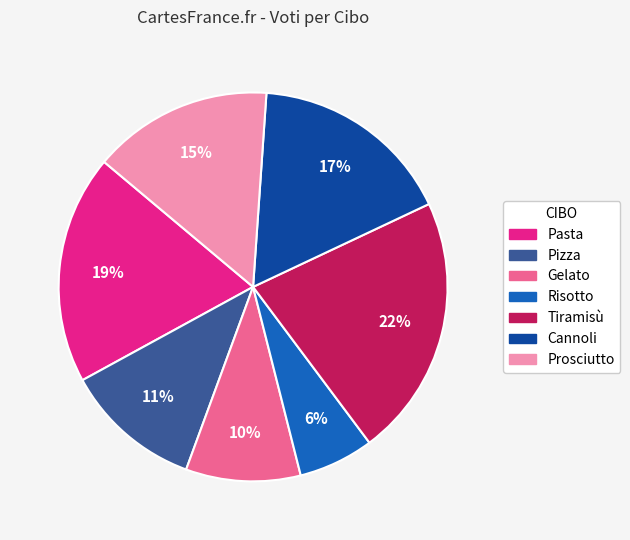

Combined, do Risotto and Prosciutto account for over 50%?

No